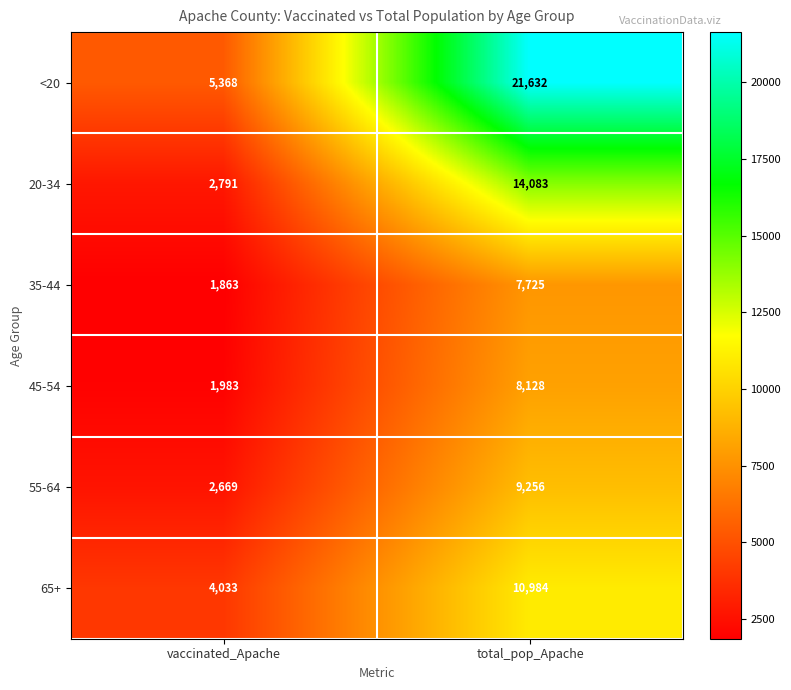

What is the difference between the maximum and minimum values in the <20 series?

16264